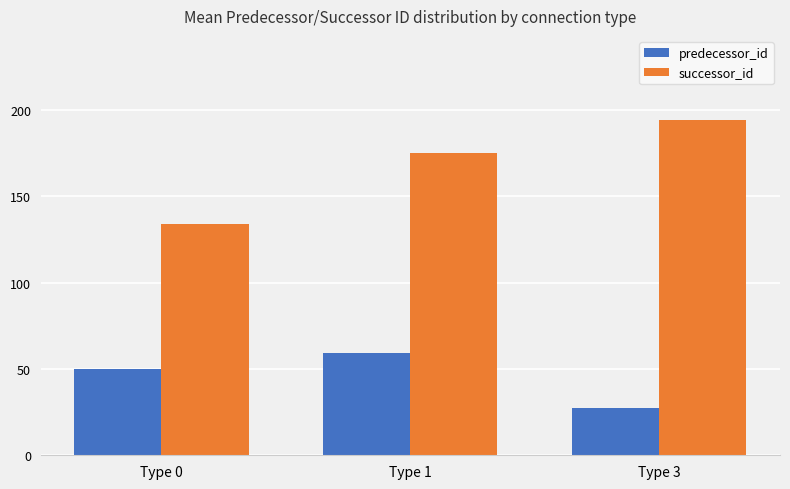

Rank the series by their maximum value, from highest to lowest.

successor_id, predecessor_id